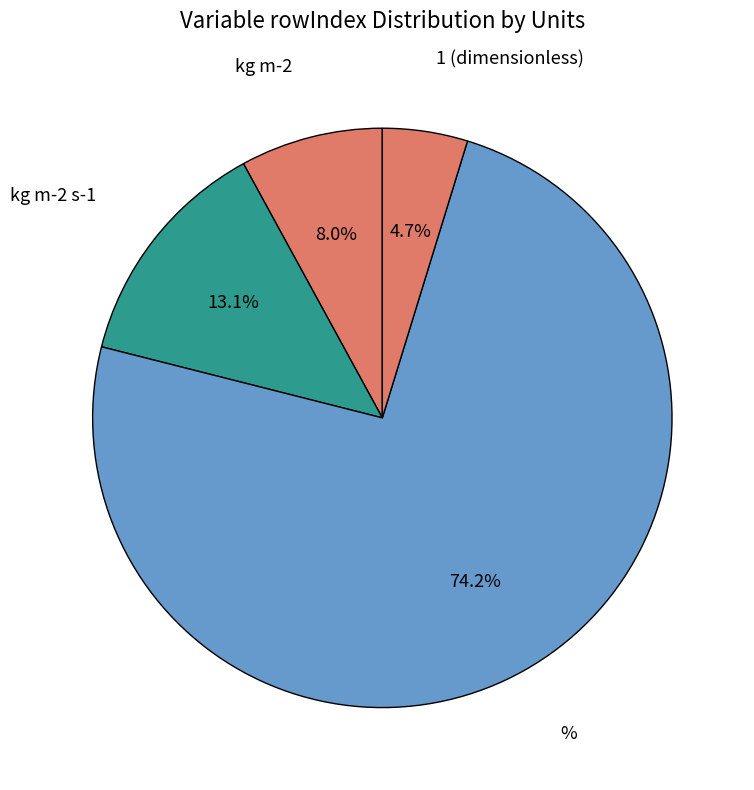

Combined, what portion of the pie is 1 (dimensionless) and kg m-2?

12.7%